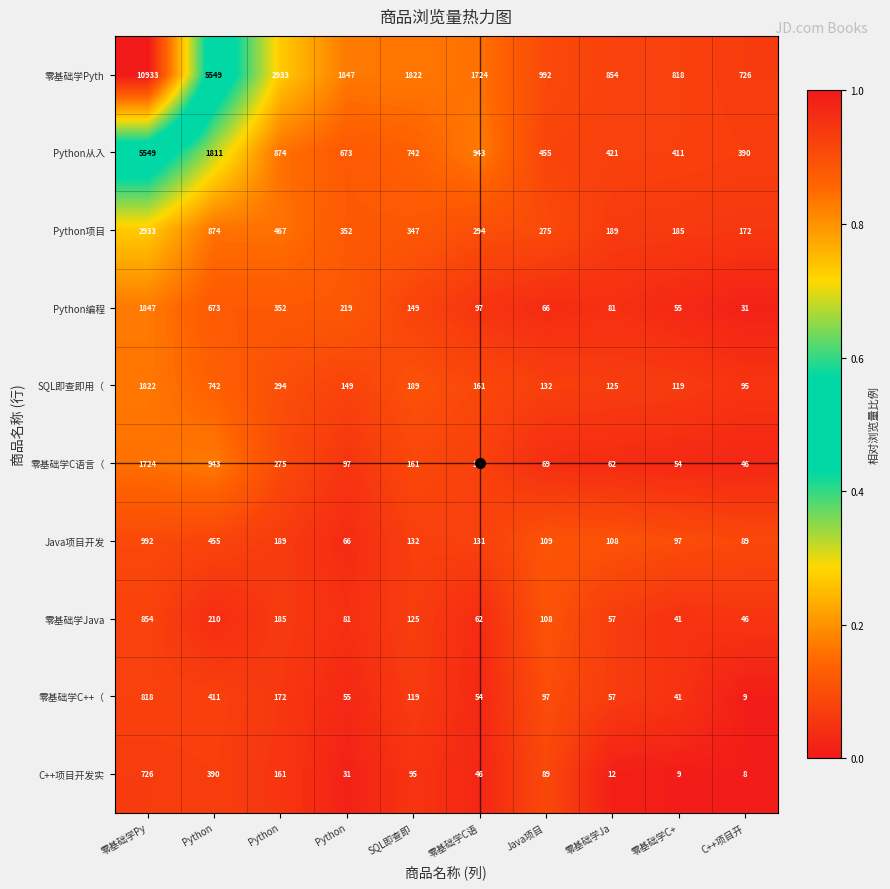

Rank the series by their maximum value, from lowest to highest.

C++项目开发实, 零基础学C++（, 零基础学Java, Java项目开发, 零基础学C语言（, SQL即查即用（, Python编程, Python项目, Python从入, 零基础学Pyth